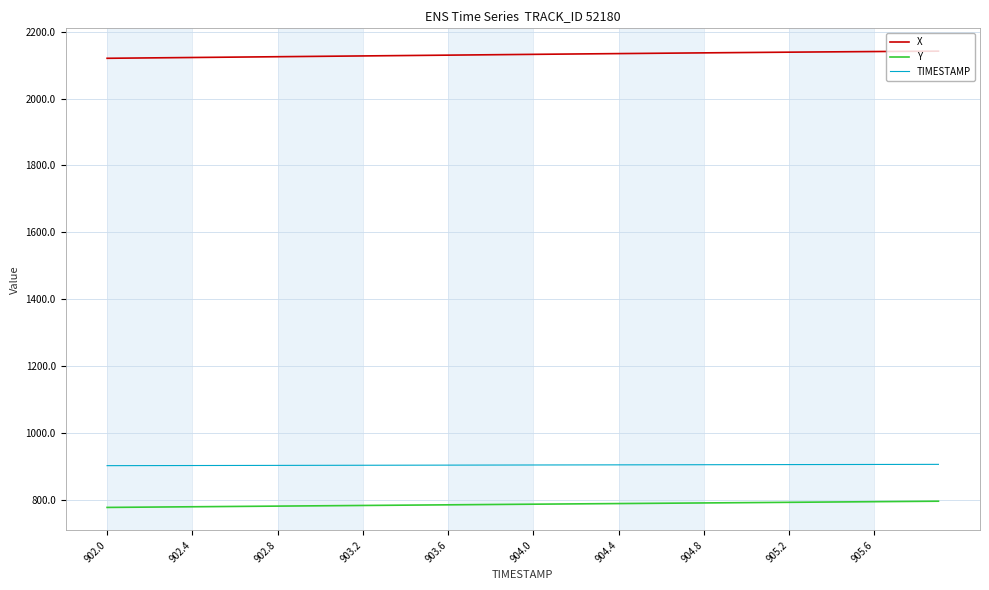

True or false: Y and X intersect in this chart.

False